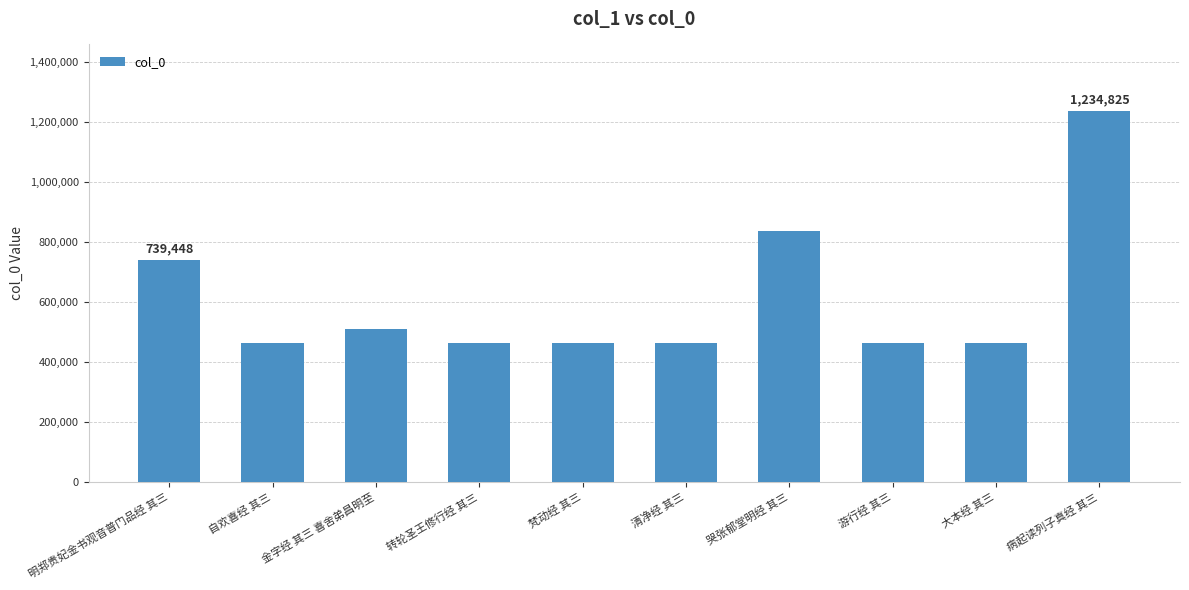

True or false: the data shows 462454 at 清净经 其三.

True